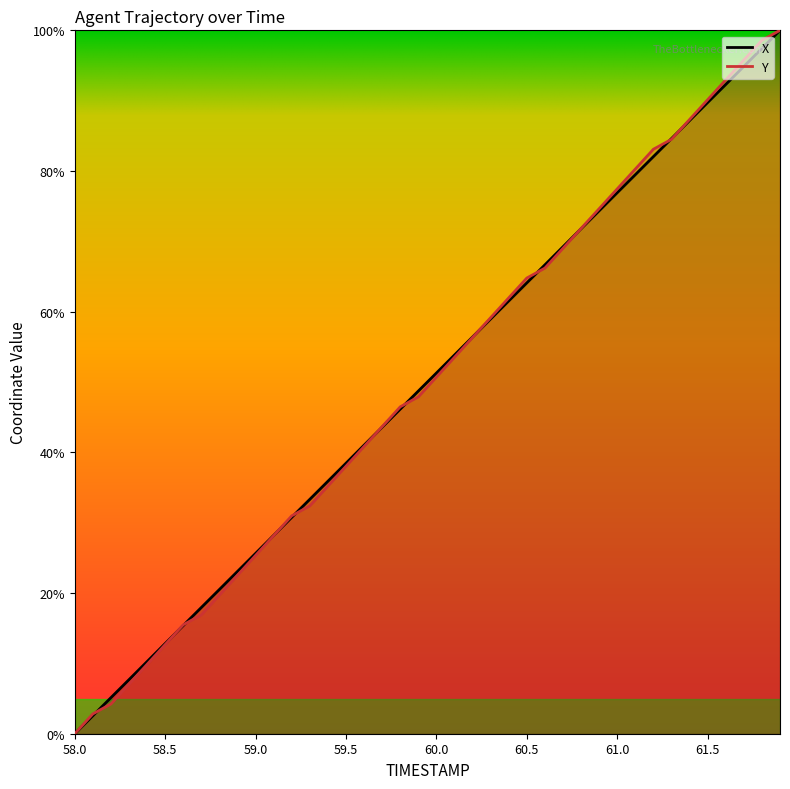

What is the label of the 27th point from the left?

60.6